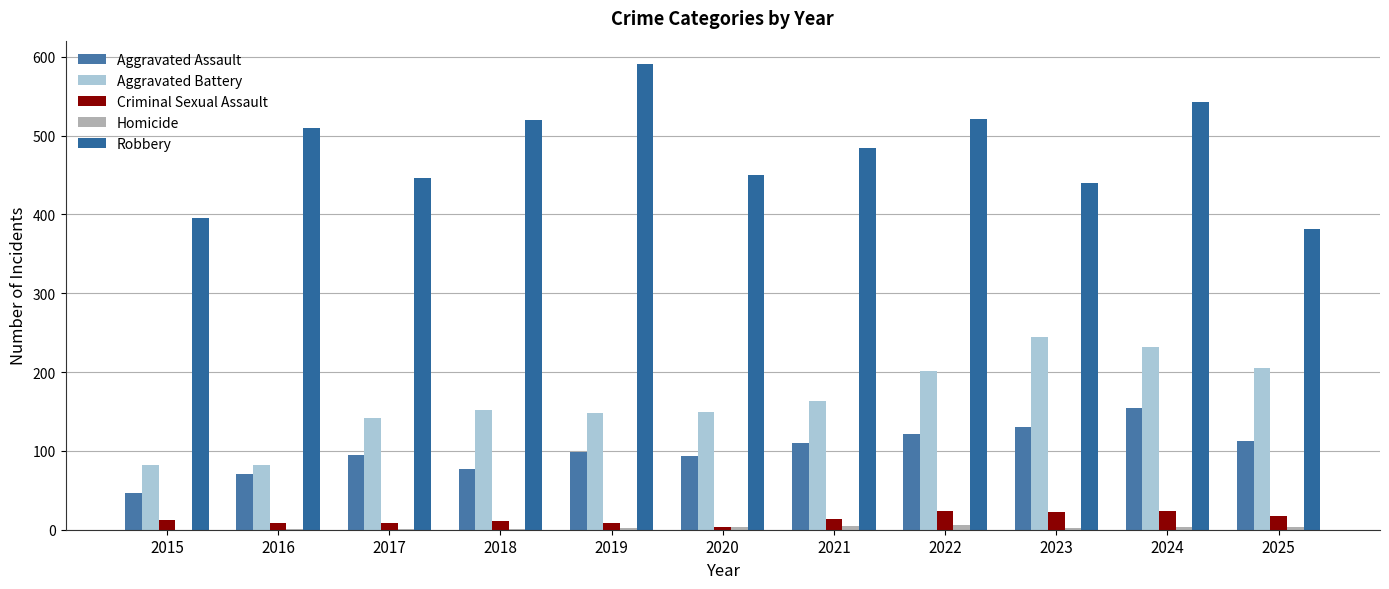

How many groups of bars are there?

11